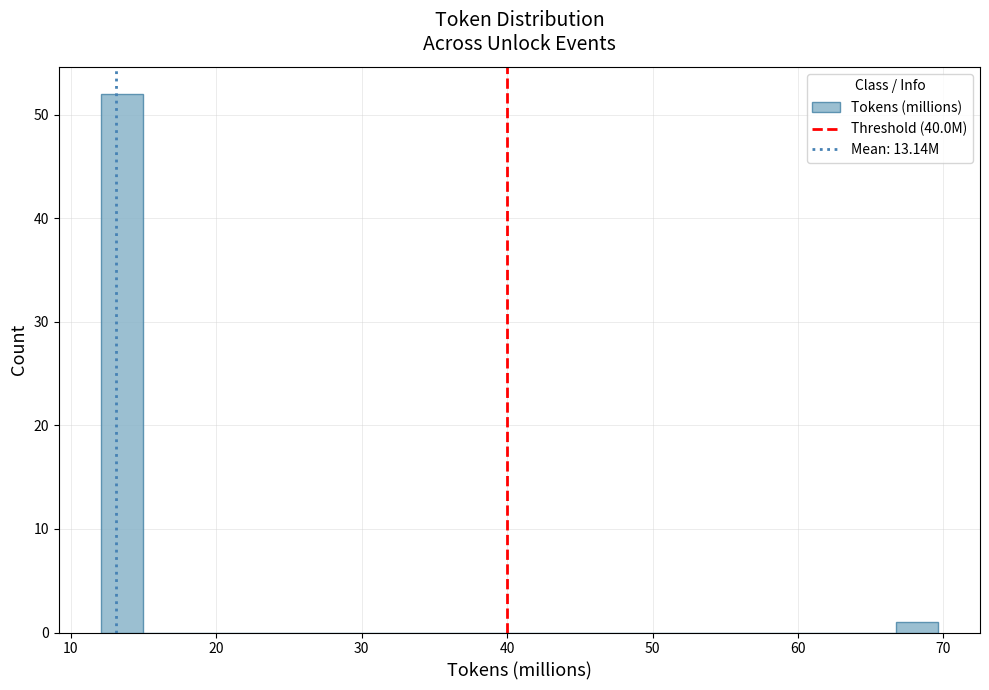

Around what value on the x-axis is the tallest bar? Give the approximate position of its centre, as read against the axis.

13